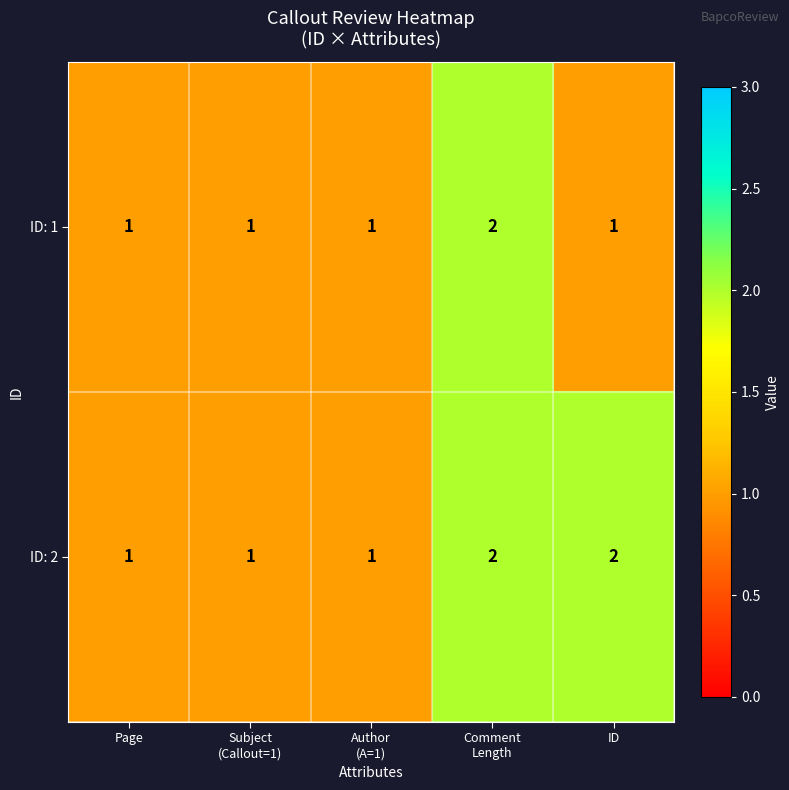

Which series has the largest total across all categories?

ID: 2